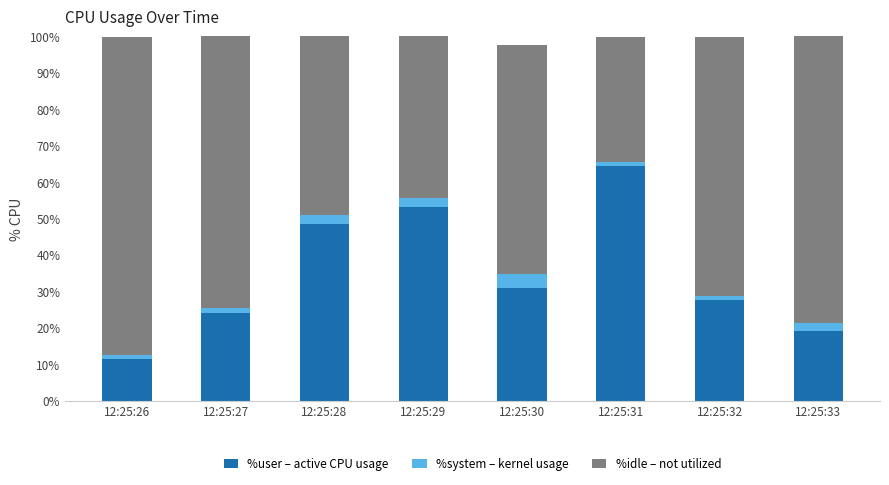

What is the total value across all series at 12:25:28?

100.0